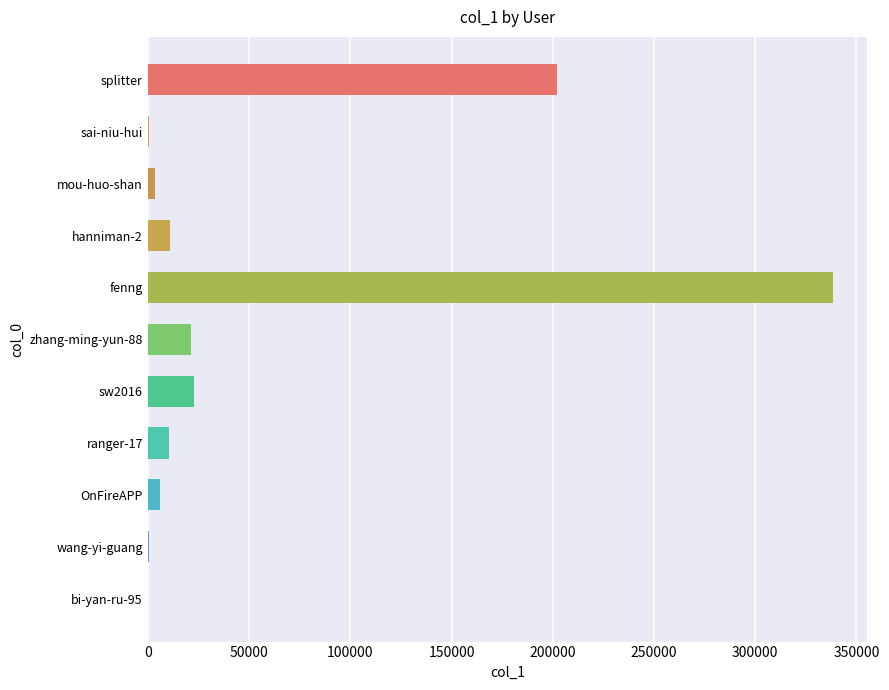

At which category does the chart reach its peak across all series?

fenng